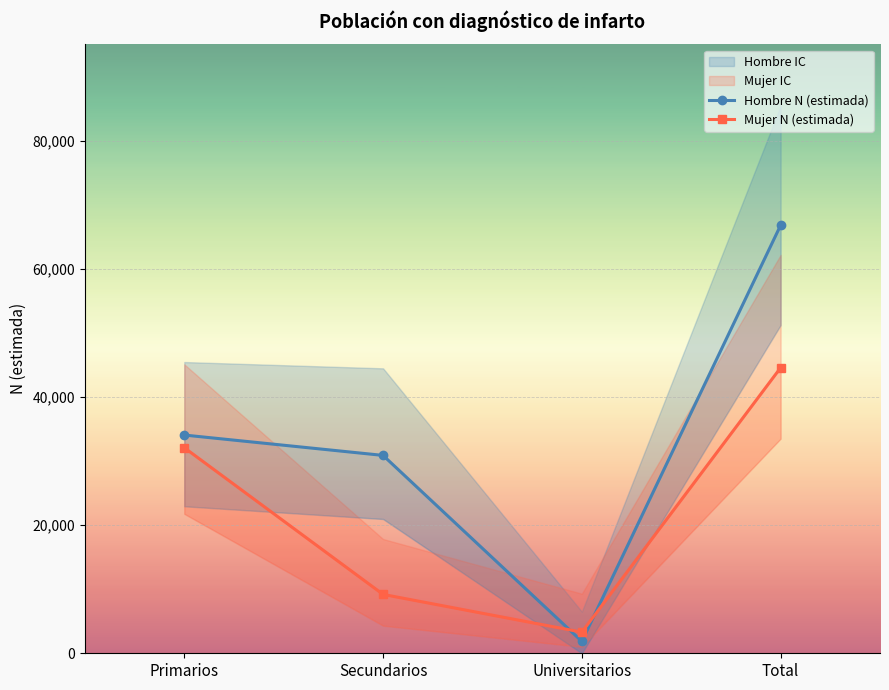

Rank the categories by Mujer N (estimada) value from highest to lowest.

Total, Primarios, Secundarios, Universitarios